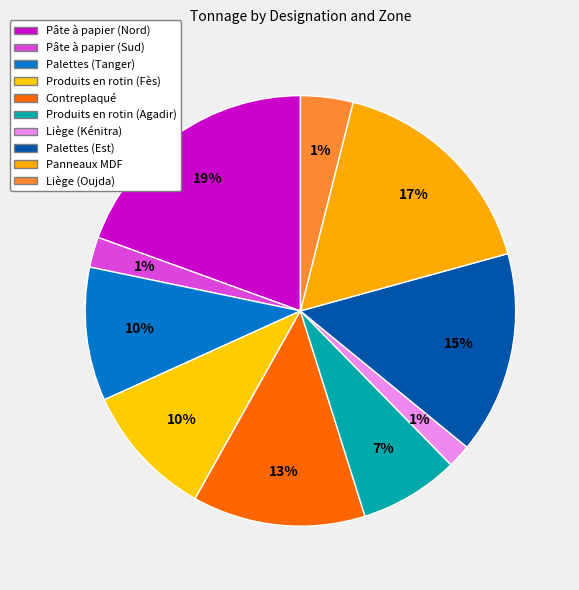

What is the total percentage of Panneaux MDF and Produits en rotin (Fès)?

26.9%